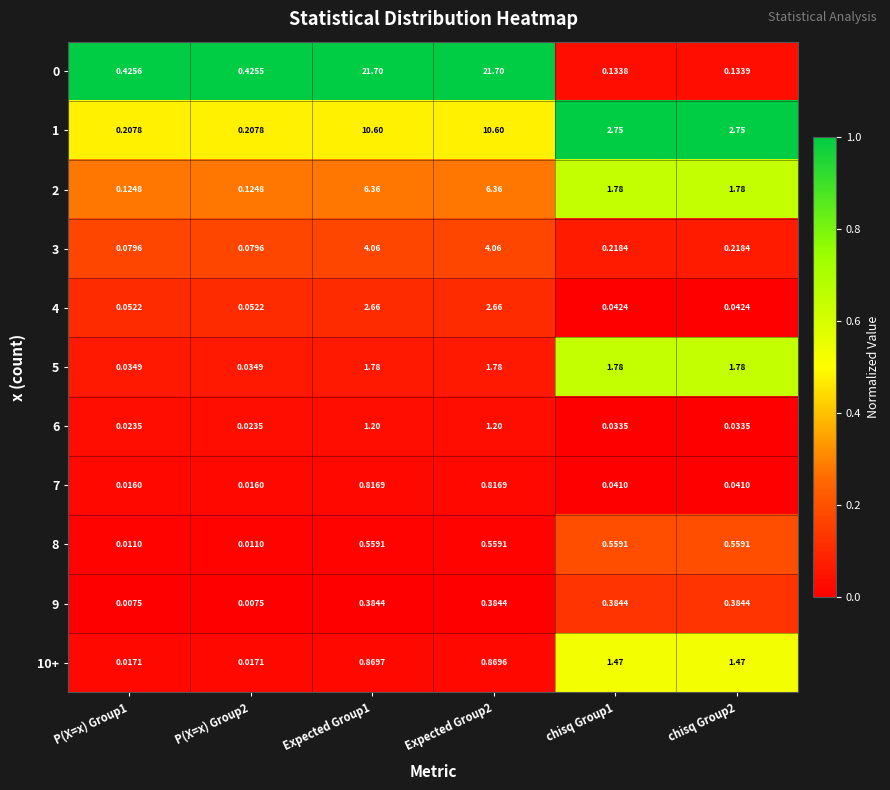

Is the value of 9 at Expected Group2 greater than the value of 2 at Expected Group1?

No